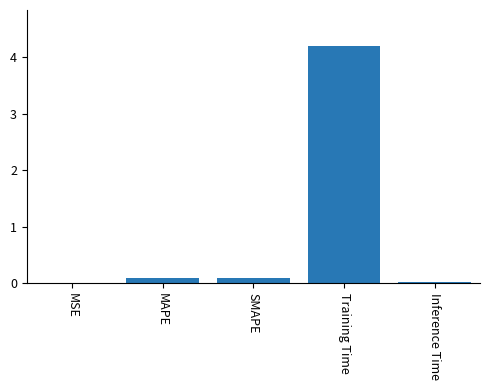

What is the sum of all values?

4.4